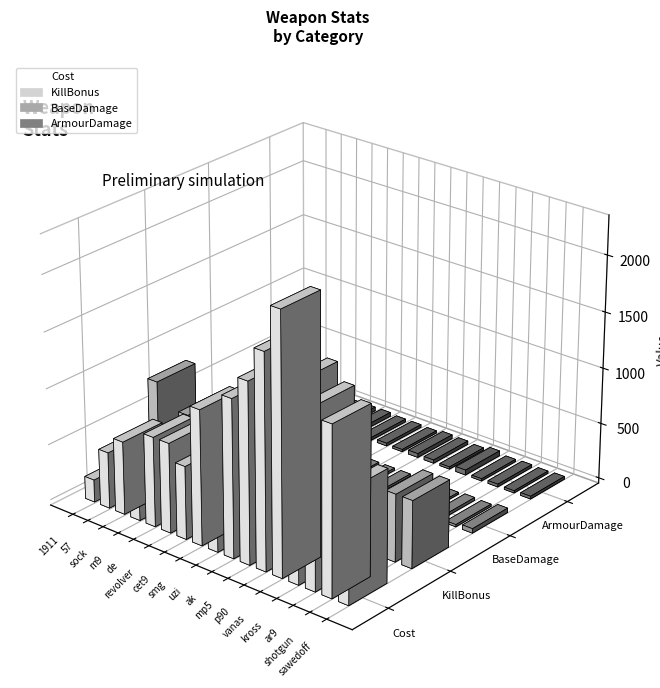

The KillBonus series shows 629 at m9. True or false?

False